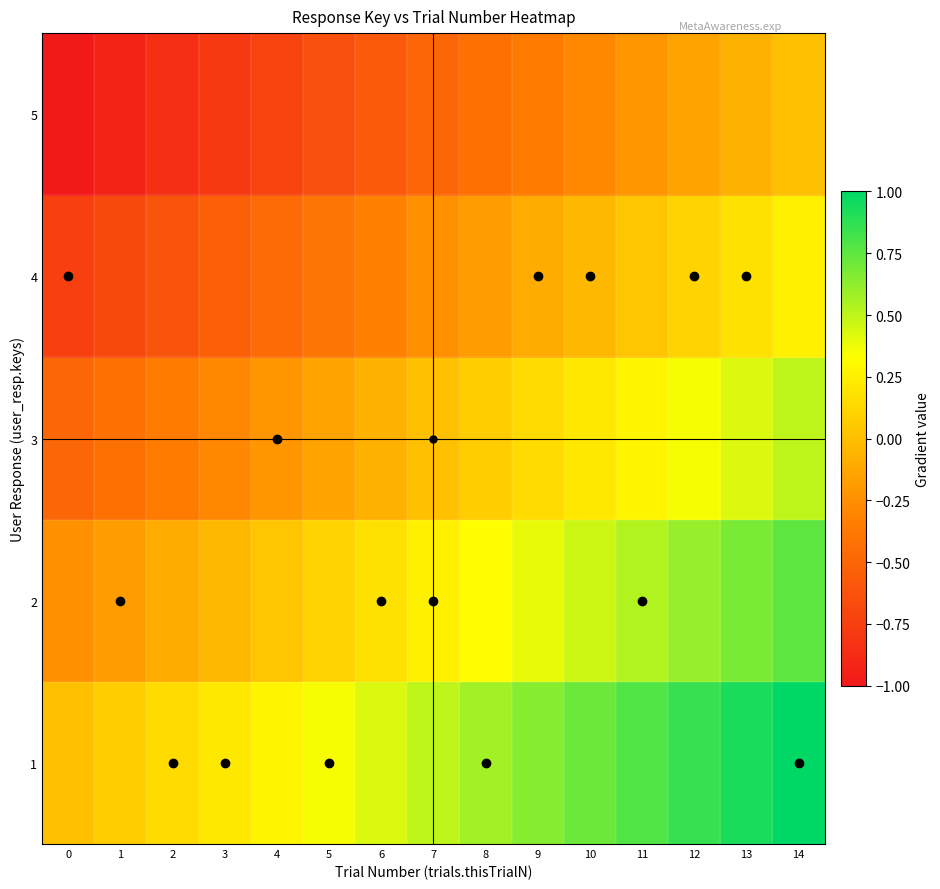

Rank the series by their average value, from highest to lowest.

row_0, row_1, row_2, row_3, row_4